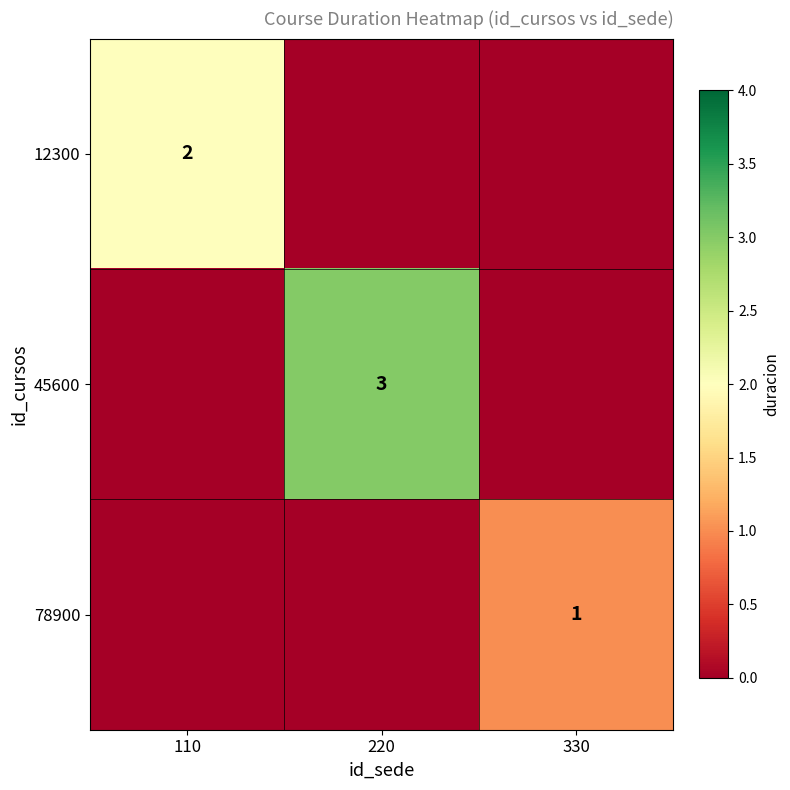

True or false: 12300 has a value of 2 at 110.

True